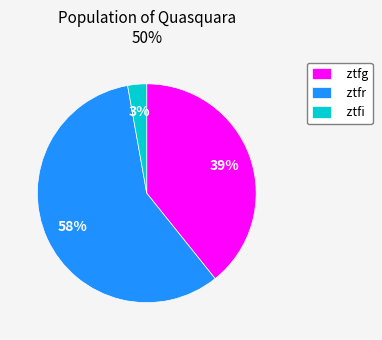

Which slice is the largest?

ztfr